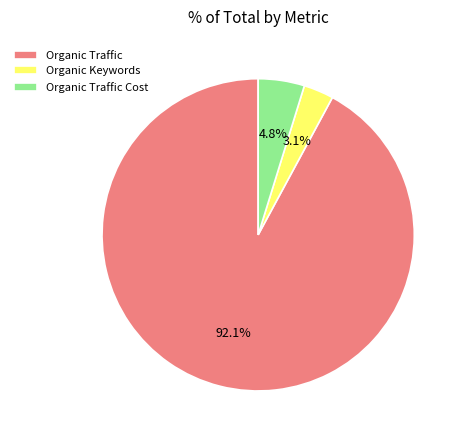

What is the majority slice?

Organic Traffic